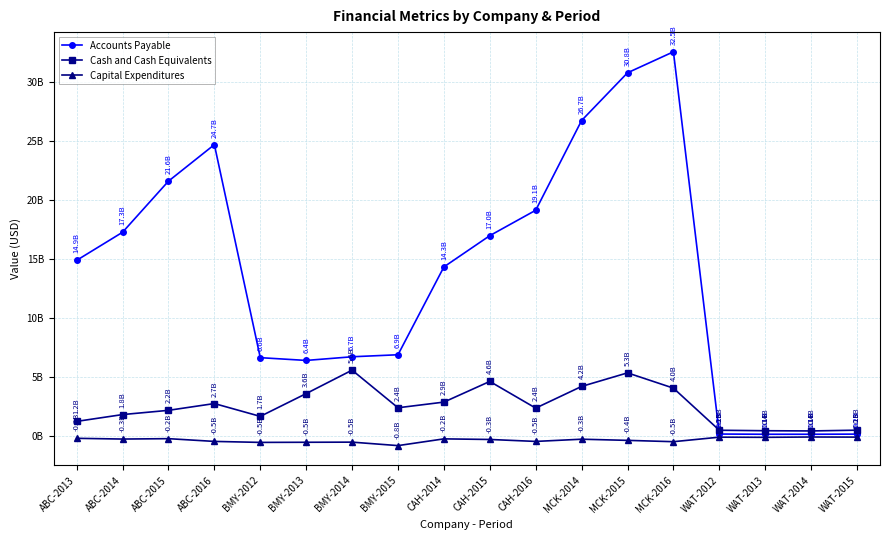

What is the sum of the Accounts Payable values at MCK-2014 and WAT-2013?

26854998000